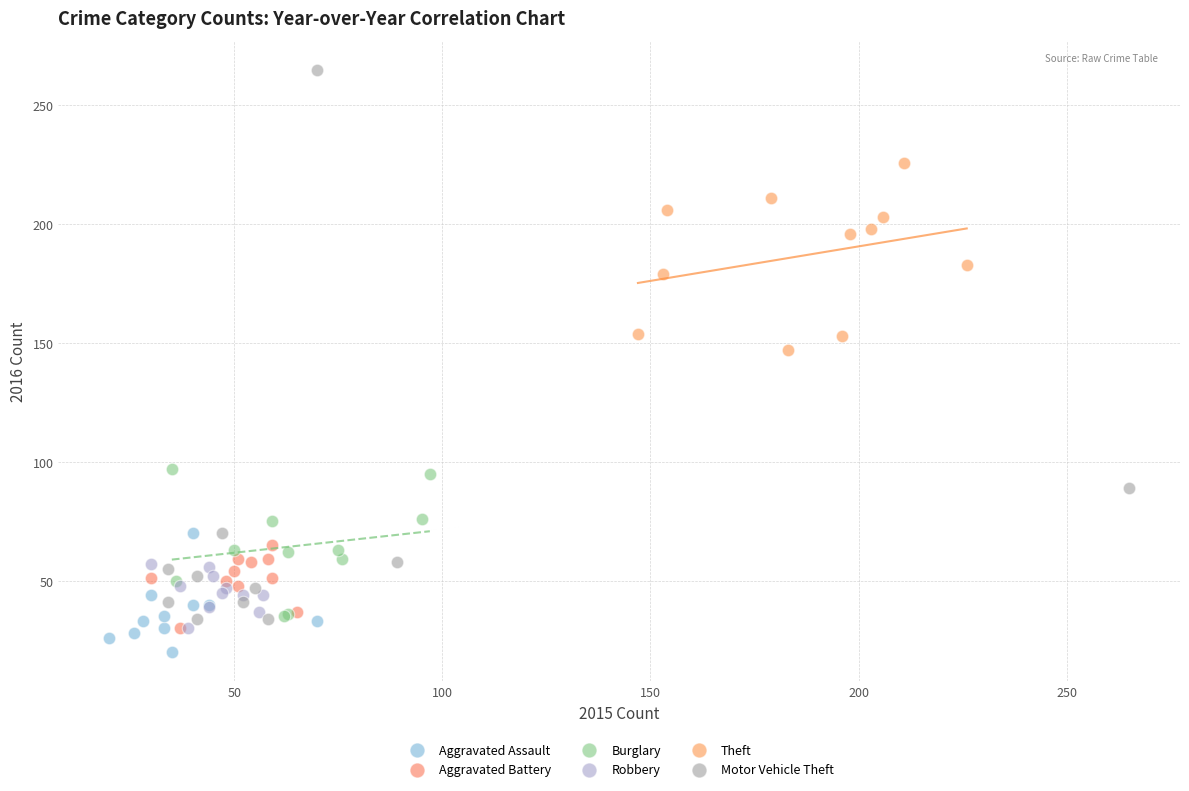

Which series has the widest spread of Y values?

Motor Vehicle Theft